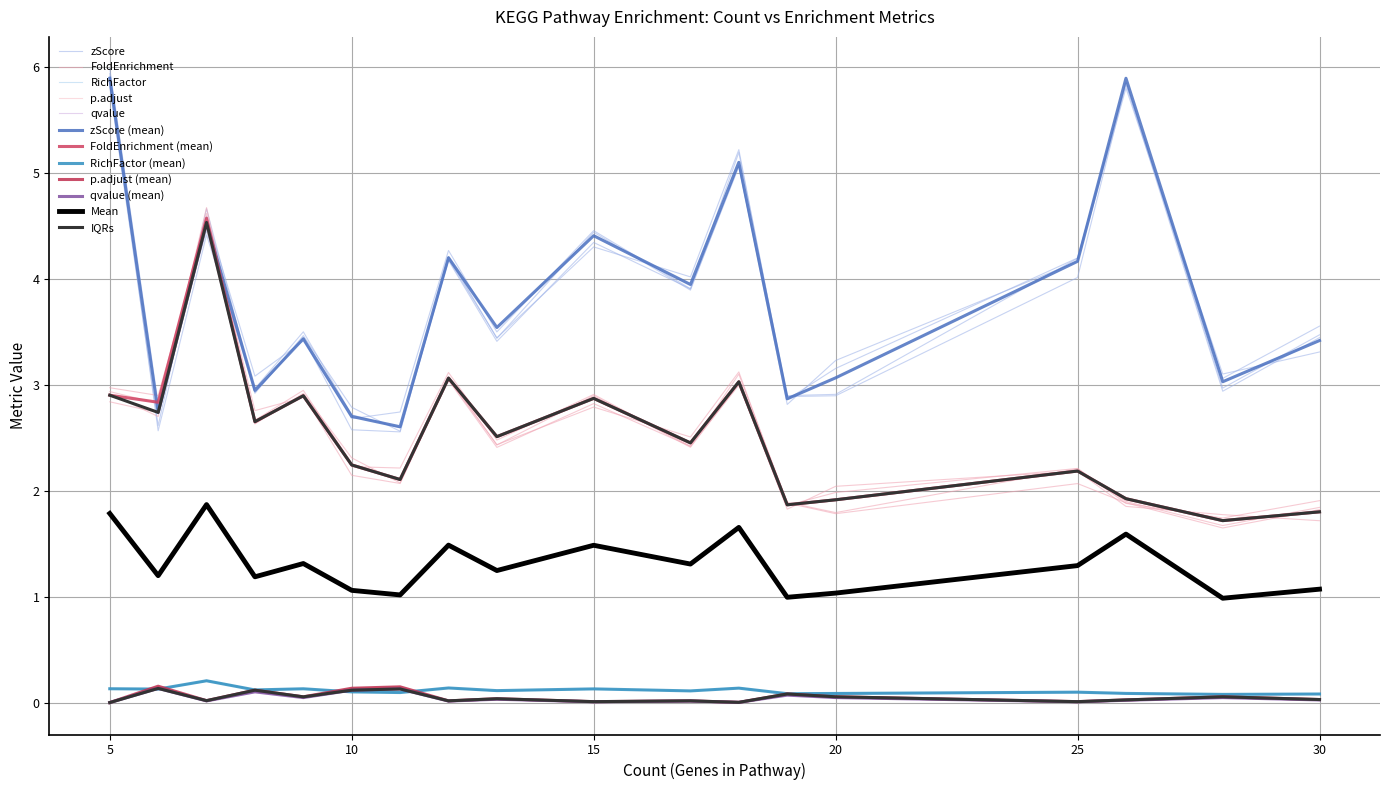

What is the sum of the RichFactor values at 7 and 18?

0.3